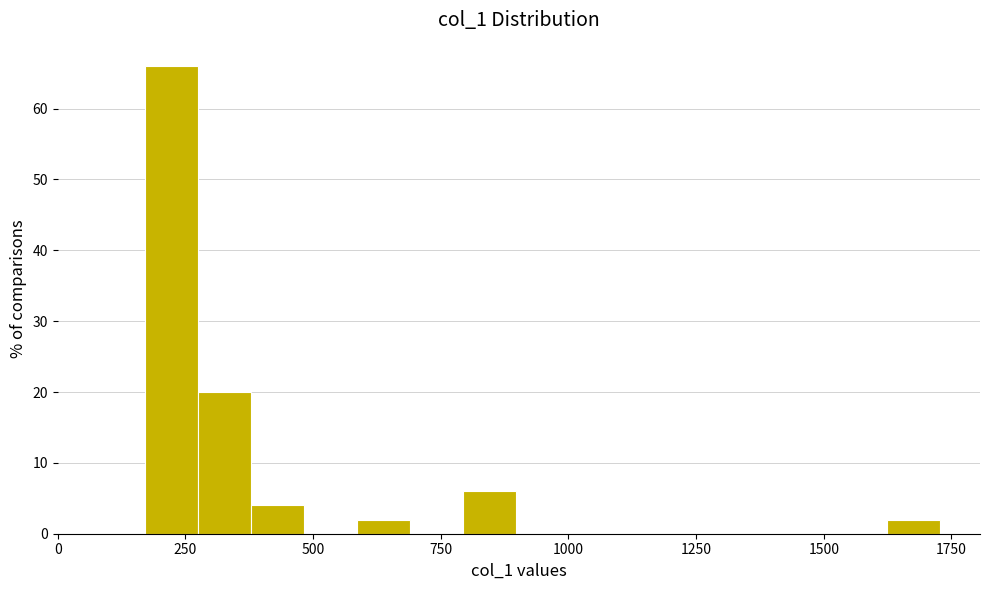

Around what value on the x-axis is the tallest bar? Give the approximate position of its centre, as read against the axis.

200